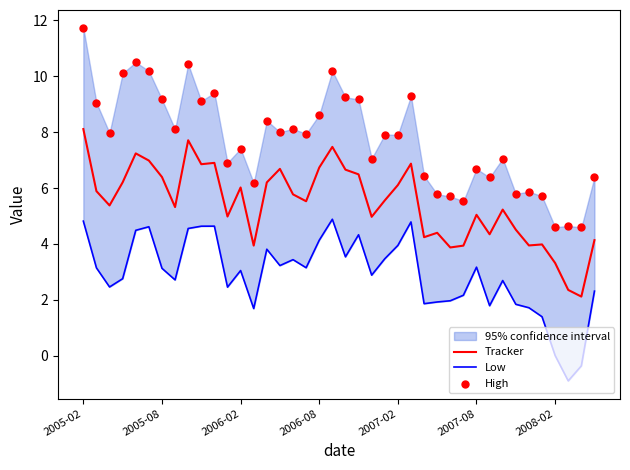

Which series reaches the minimum Y coordinate?

Low